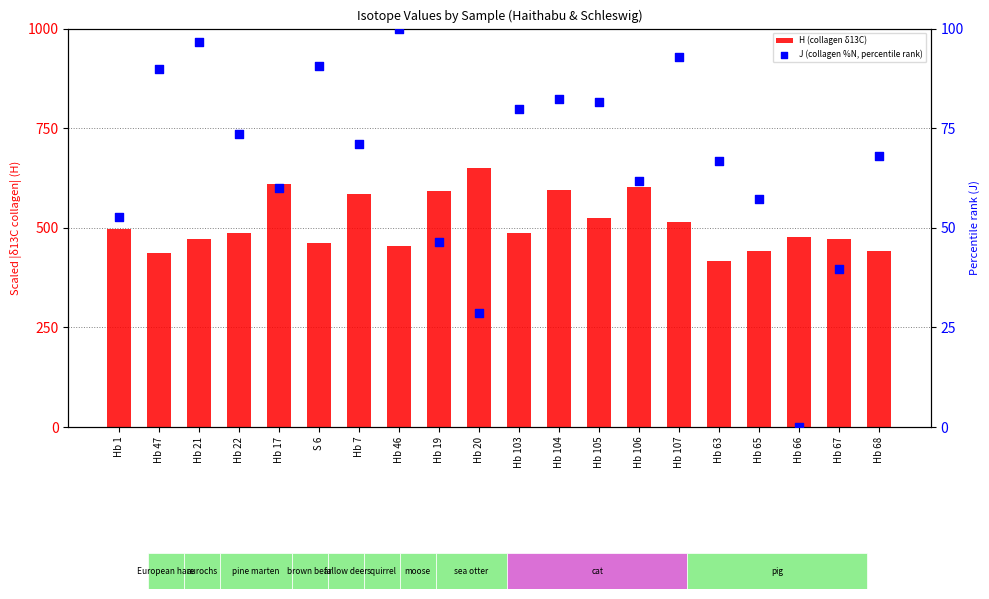

At how many categories does at least one series exceed 123?

20